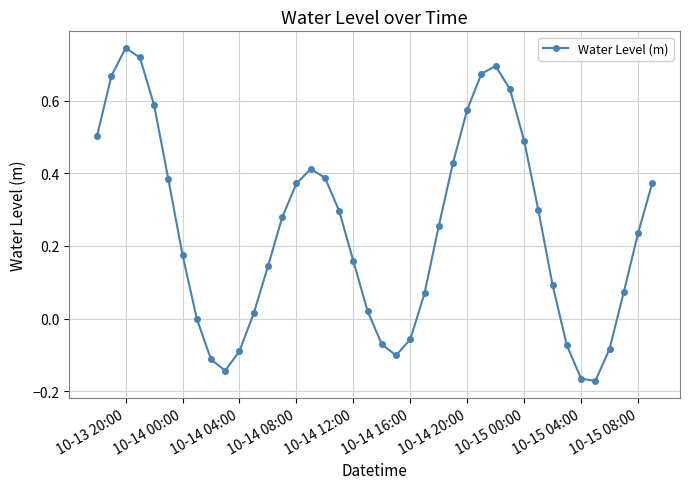

How many points are higher than both their immediate neighbors (excluding endpoints)?

3